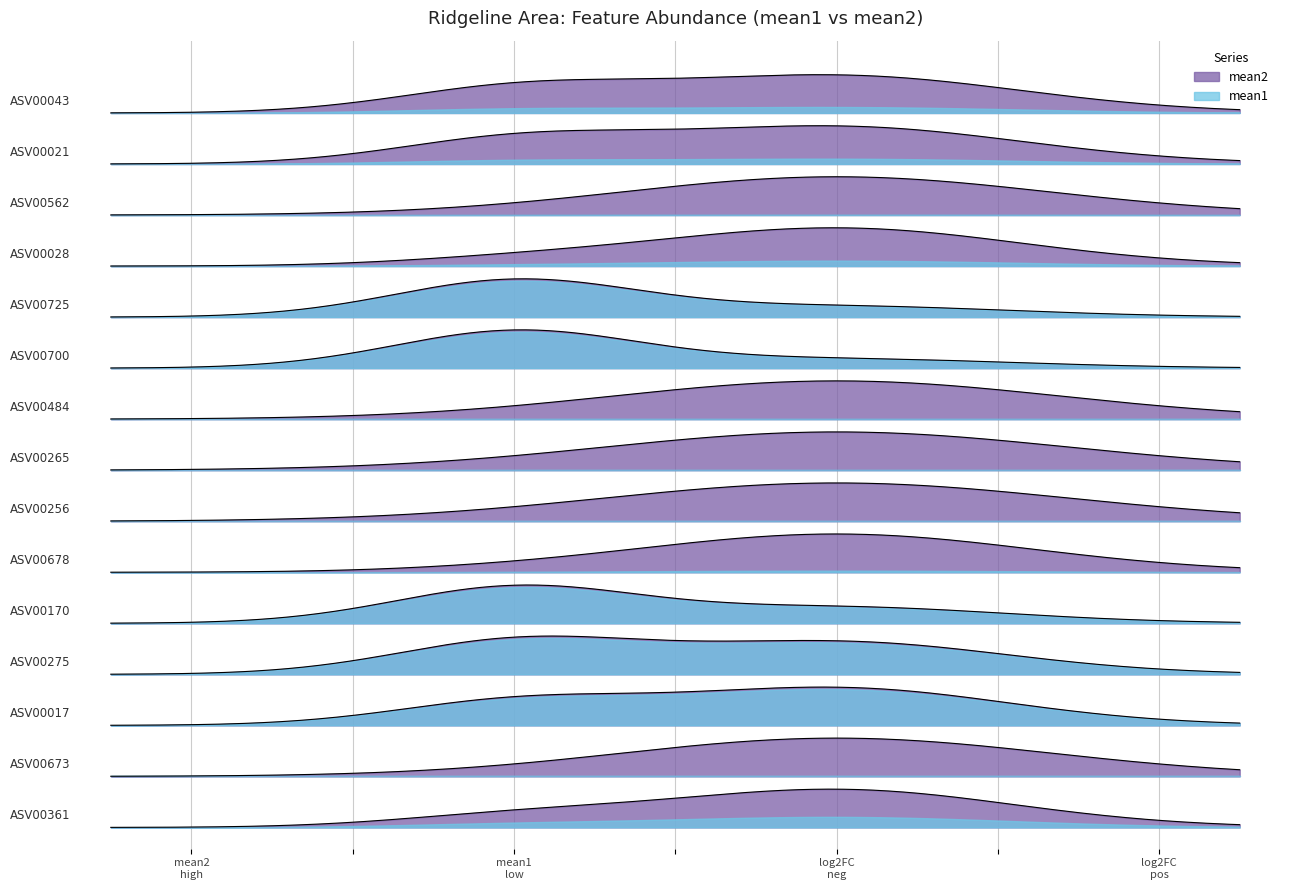

What is the value of the mean2 point at the 7th from the left?

0.1